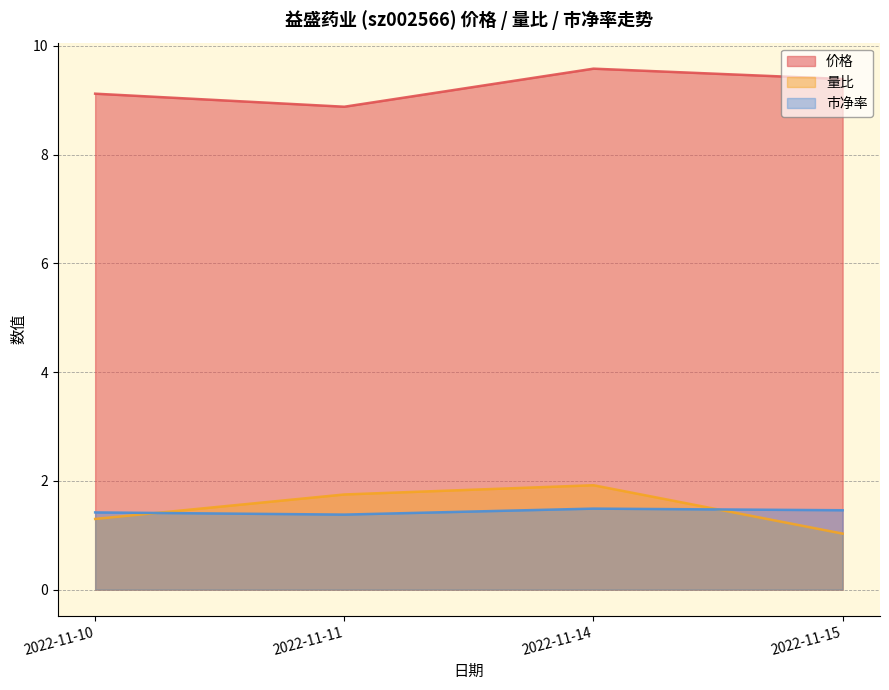

True or false: 价格 and 市净率 cross at least once.

False